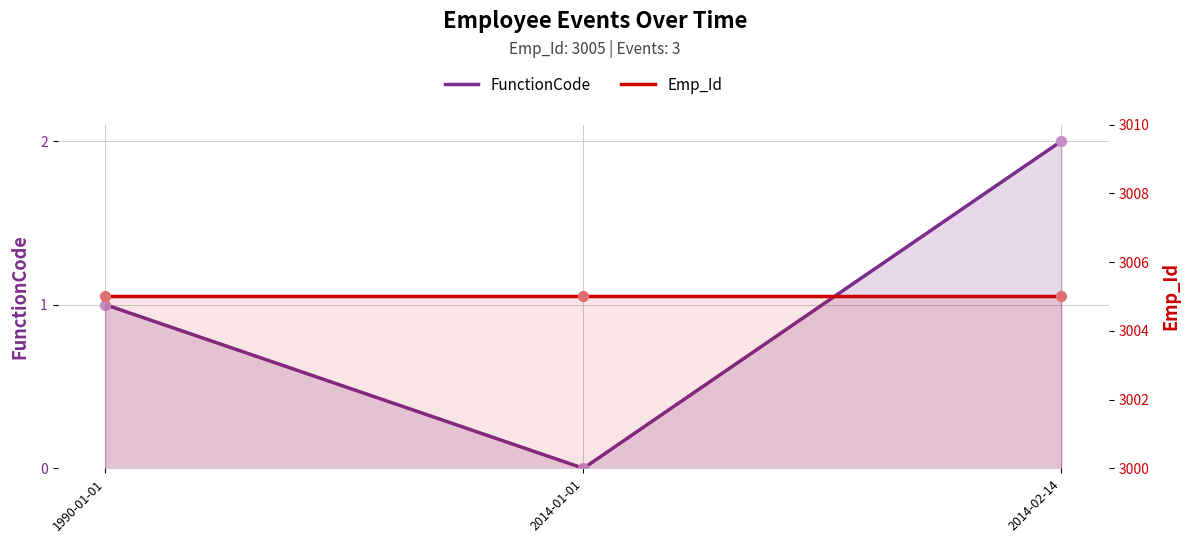

Is the value of FunctionCode at 2014-01-01 greater than the value of Emp_Id at 1990-01-01?

No